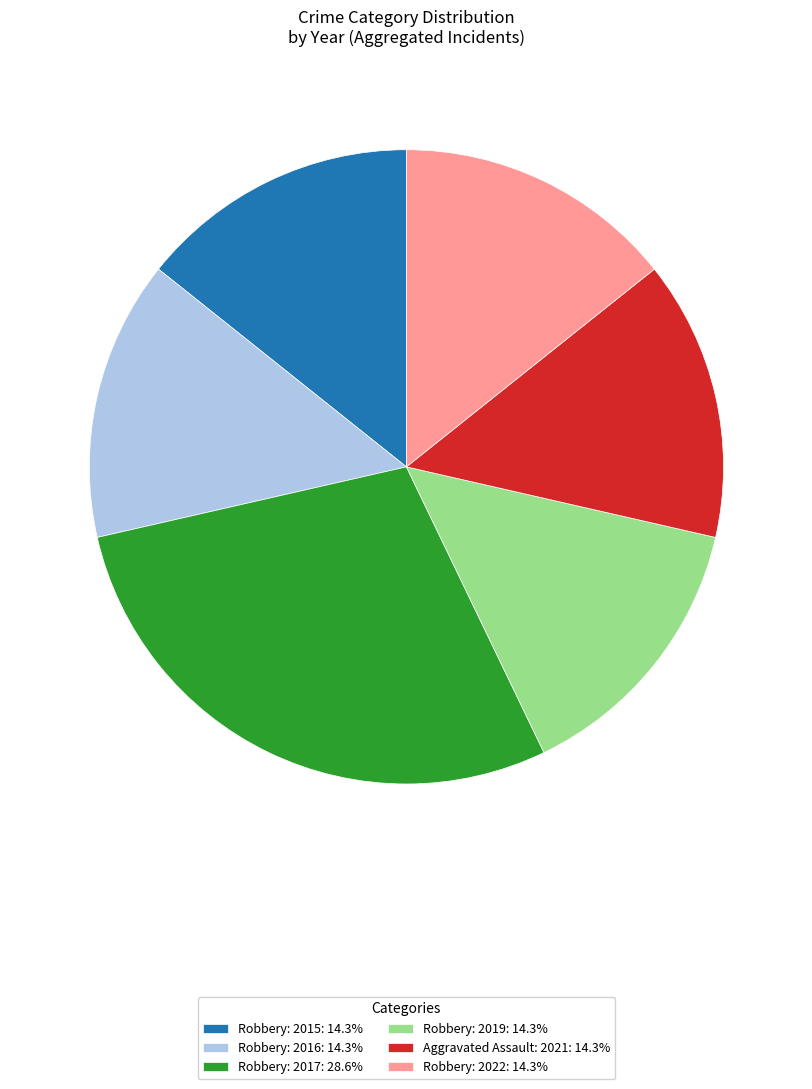

Does any single category account for the majority?

No